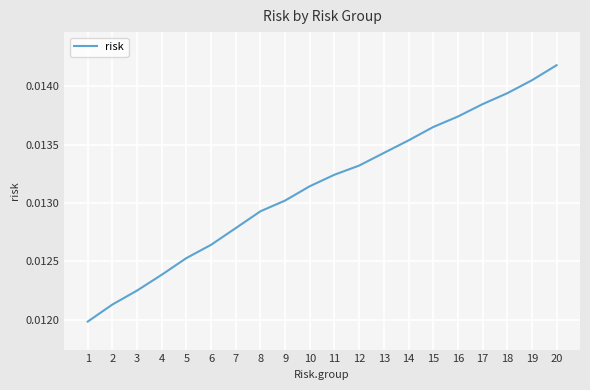

List the labels in order of value, largest first.

20, 19, 18, 17, 16, 15, 14, 13, 12, 11, 10, 9, 8, 7, 6, 5, 4, 3, 2, 1